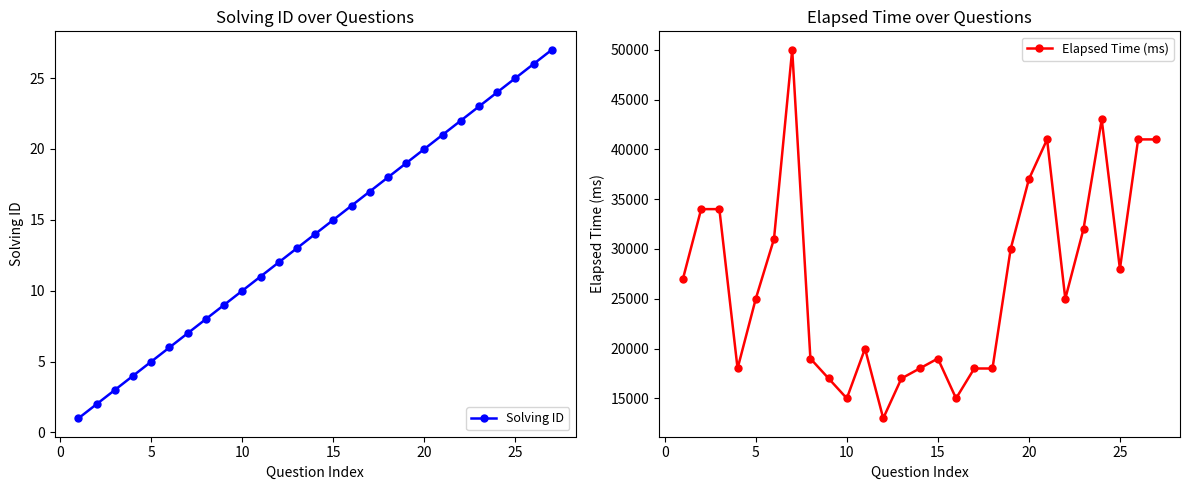

List the series in order of their peak value, highest first.

Elapsed Time (ms), Solving ID